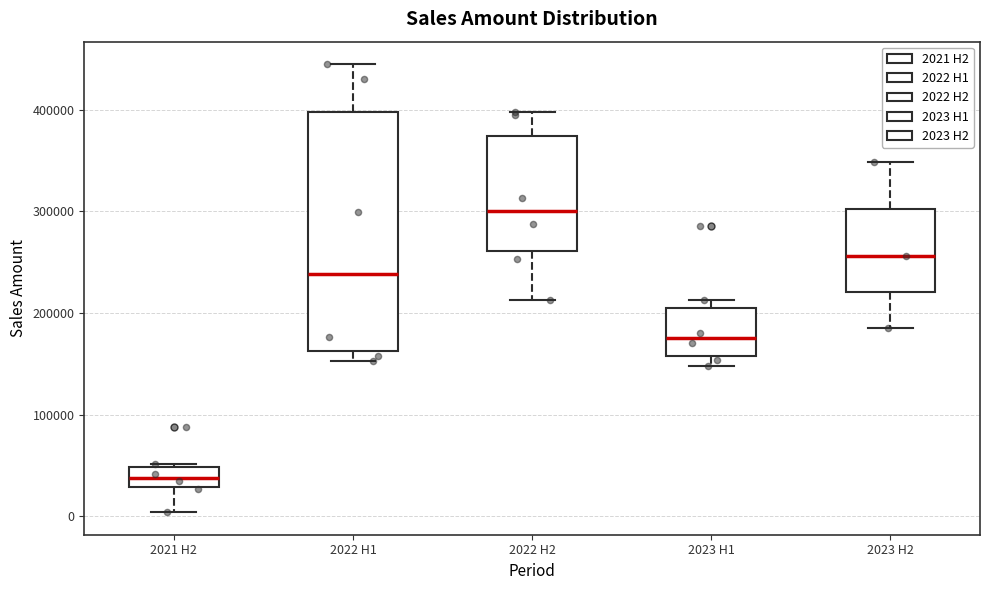

Where does the lower whisker of the box for 2023 H1 end on the y-axis? The values are not printed on the chart, so give them approximately, as read against the axis.

150000